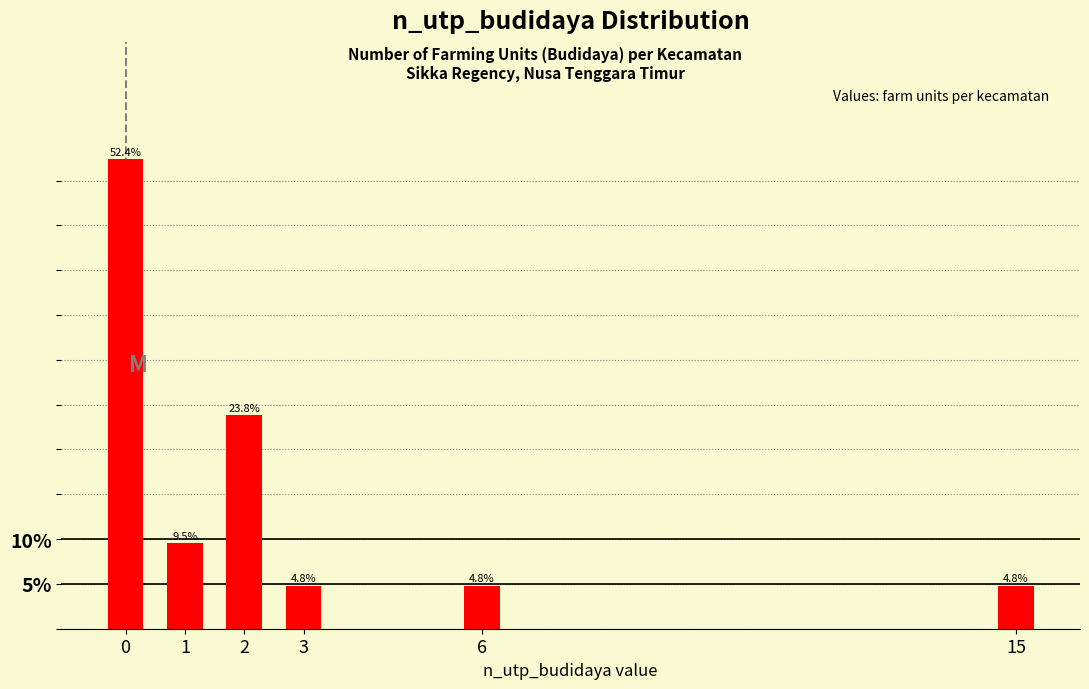

Reading right to left, what are all the values shown in this chart?

4.8	4.8	4.8	23.8	9.5	52.4